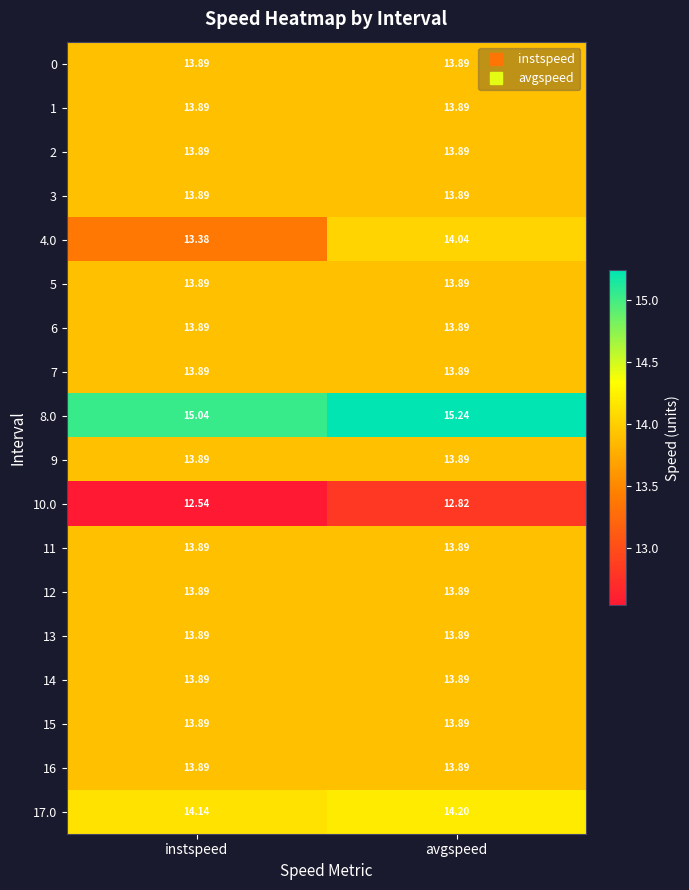

Which category has the lowest value across all series?

instspeed